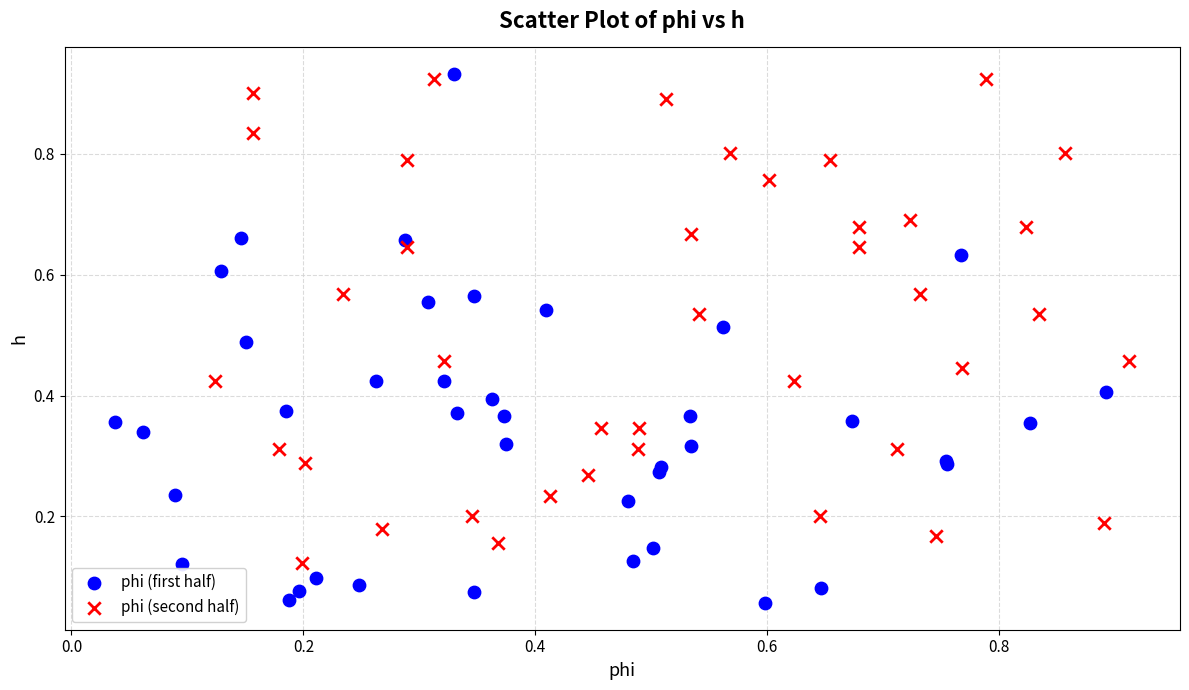

Which series has the largest Y range (max minus min)?

phi (first half)